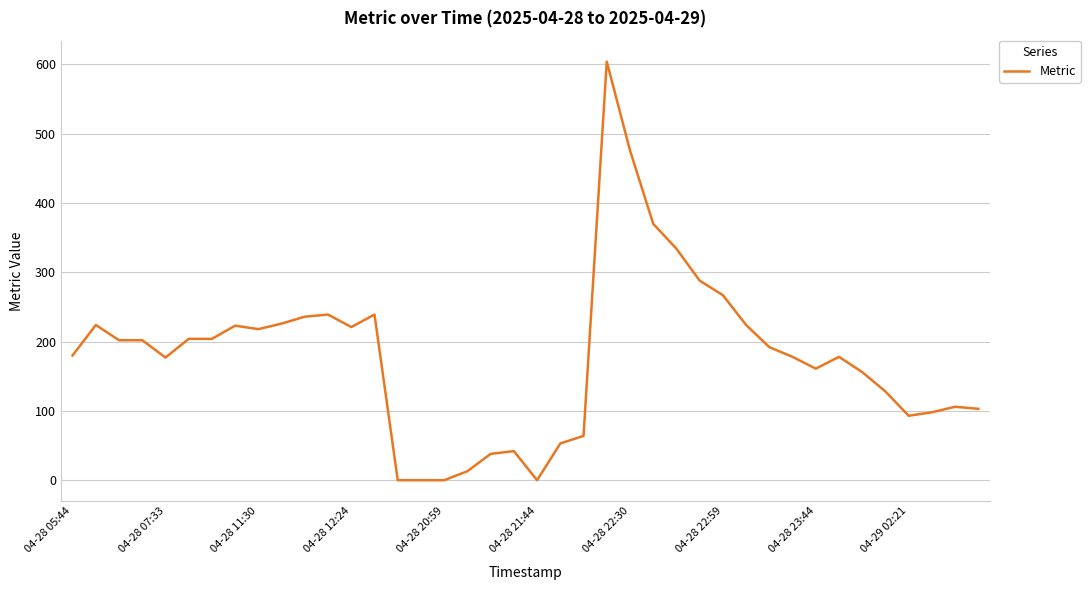

What is the maximum value shown in the chart?

604